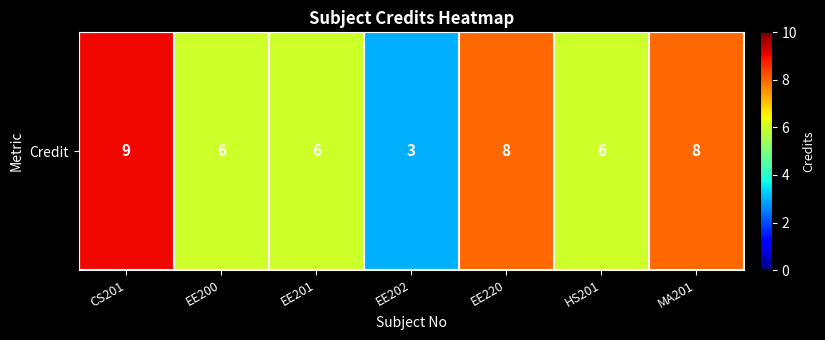

Count the values in the range 6 to 8.

5